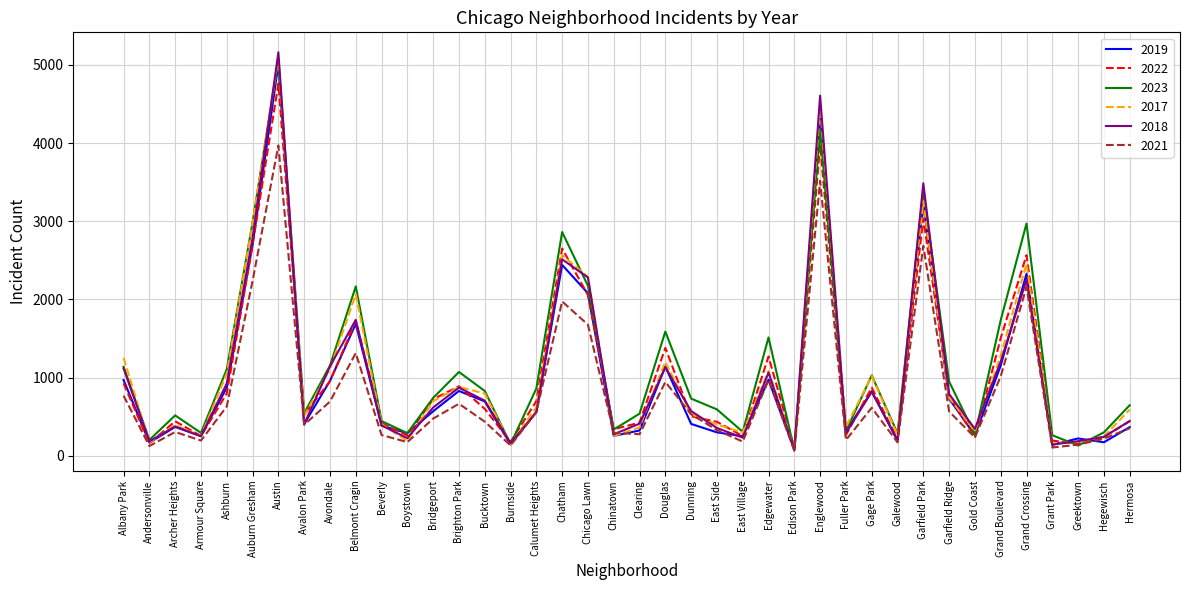

True or false: 2022 has more than 0 interior local peaks.

True